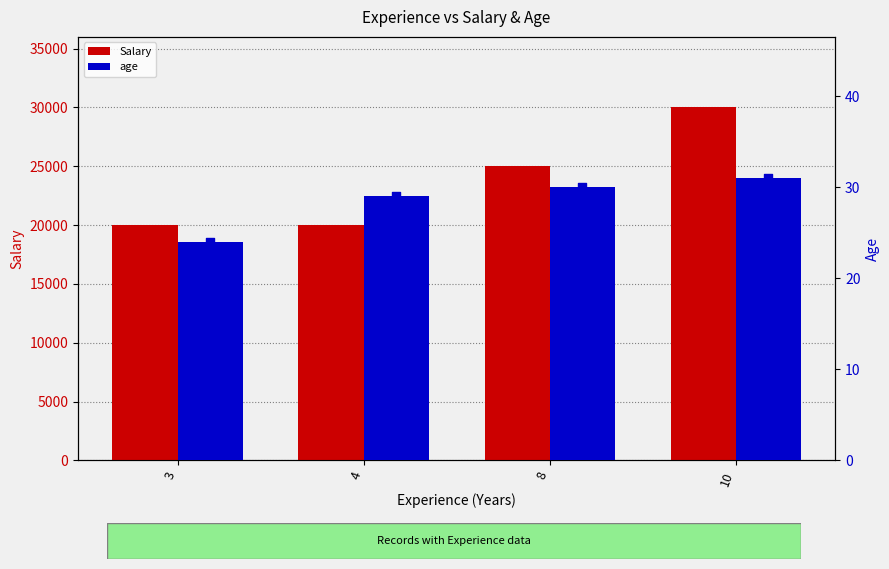

At which category is the sum across all series the highest?

10